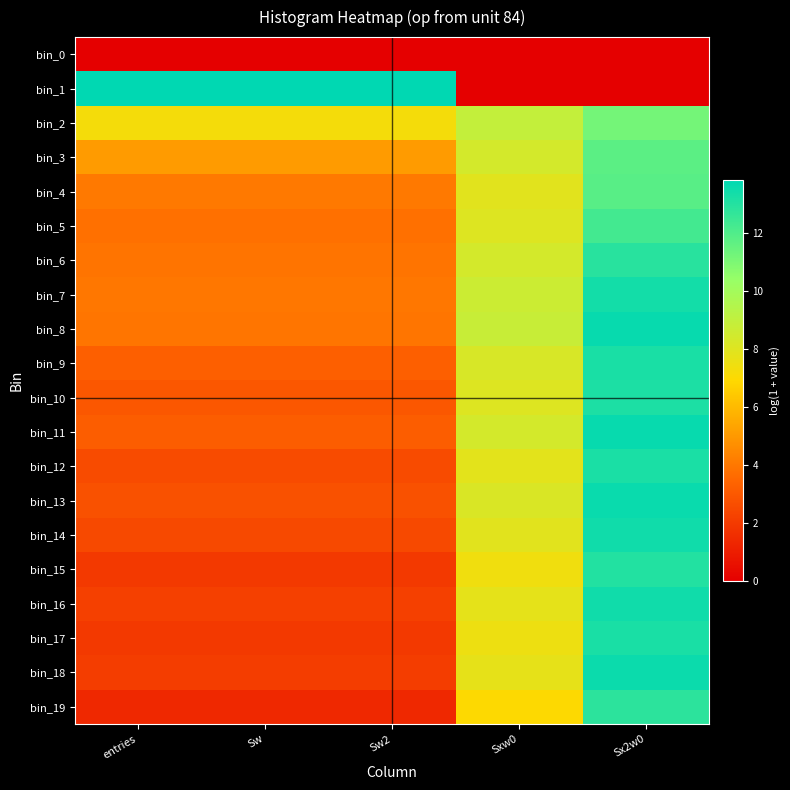

Reading right to left, extract all data points from this chart.

bin_0: Sx2w0=0.0	Sxw0=0.0	Sw2=0.0	Sw=0.0	entries=0.0
bin_1: Sx2w0=0.0	Sxw0=0.0	Sw2=13.8	Sw=13.8	entries=13.8
bin_2: Sx2w0=11.2	Sxw0=8.9	Sw2=7.3	Sw=7.3	entries=7.3
bin_3: Sx2w0=11.7	Sxw0=8.4	Sw2=5.0	Sw=5.0	entries=5.0
bin_4: Sx2w0=11.8	Sxw0=7.9	Sw2=4.1	Sw=4.1	entries=4.1
bin_5: Sx2w0=12.3	Sxw0=8.0	Sw2=3.8	Sw=3.8	entries=3.8
bin_6: Sx2w0=12.9	Sxw0=8.4	Sw2=3.9	Sw=3.9	entries=3.9
bin_7: Sx2w0=13.4	Sxw0=8.7	Sw2=4.0	Sw=4.0	entries=4.0
bin_8: Sx2w0=13.6	Sxw0=8.8	Sw2=3.9	Sw=3.9	entries=3.9
bin_9: Sx2w0=13.2	Sxw0=8.2	Sw2=3.3	Sw=3.3	entries=3.3
bin_10: Sx2w0=13.2	Sxw0=8.0	Sw2=2.9	Sw=2.9	entries=2.9
bin_11: Sx2w0=13.6	Sxw0=8.4	Sw2=3.2	Sw=3.2	entries=3.2
bin_12: Sx2w0=13.2	Sxw0=7.8	Sw2=2.6	Sw=2.6	entries=2.6
bin_13: Sx2w0=13.6	Sxw0=8.1	Sw2=2.8	Sw=2.8	entries=2.8
bin_14: Sx2w0=13.4	Sxw0=7.9	Sw2=2.5	Sw=2.5	entries=2.5
bin_15: Sx2w0=13.0	Sxw0=7.4	Sw2=1.9	Sw=1.9	entries=1.9
bin_16: Sx2w0=13.4	Sxw0=7.7	Sw2=2.2	Sw=2.2	entries=2.2
bin_17: Sx2w0=13.2	Sxw0=7.5	Sw2=1.9	Sw=1.9	entries=1.9
bin_18: Sx2w0=13.5	Sxw0=7.7	Sw2=2.1	Sw=2.1	entries=2.1
bin_19: Sx2w0=12.8	Sxw0=6.9	Sw2=1.4	Sw=1.4	entries=1.4